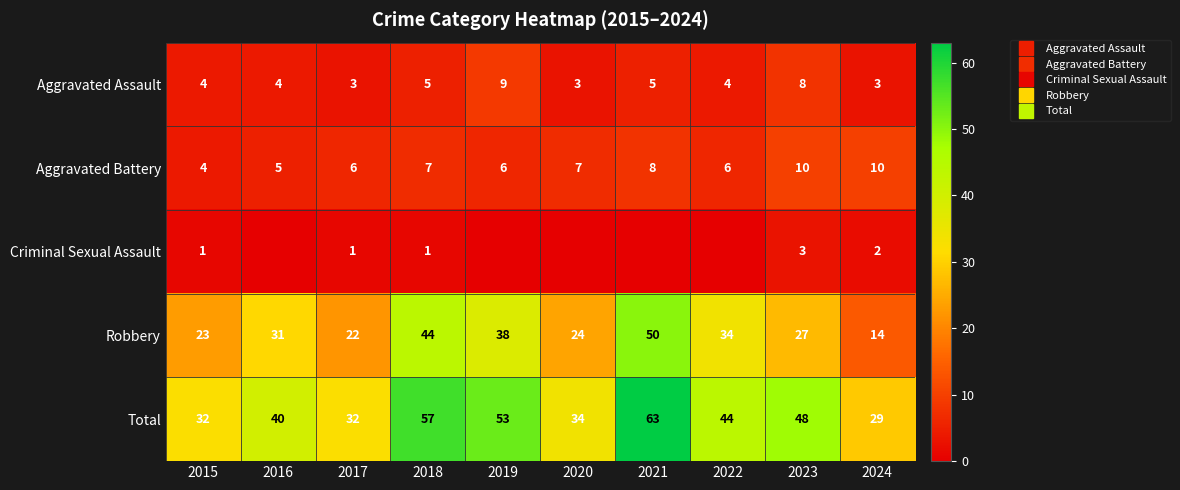

Rank the series by their maximum value, from highest to lowest.

Total, Robbery, Aggravated Battery, Aggravated Assault, Criminal Sexual Assault